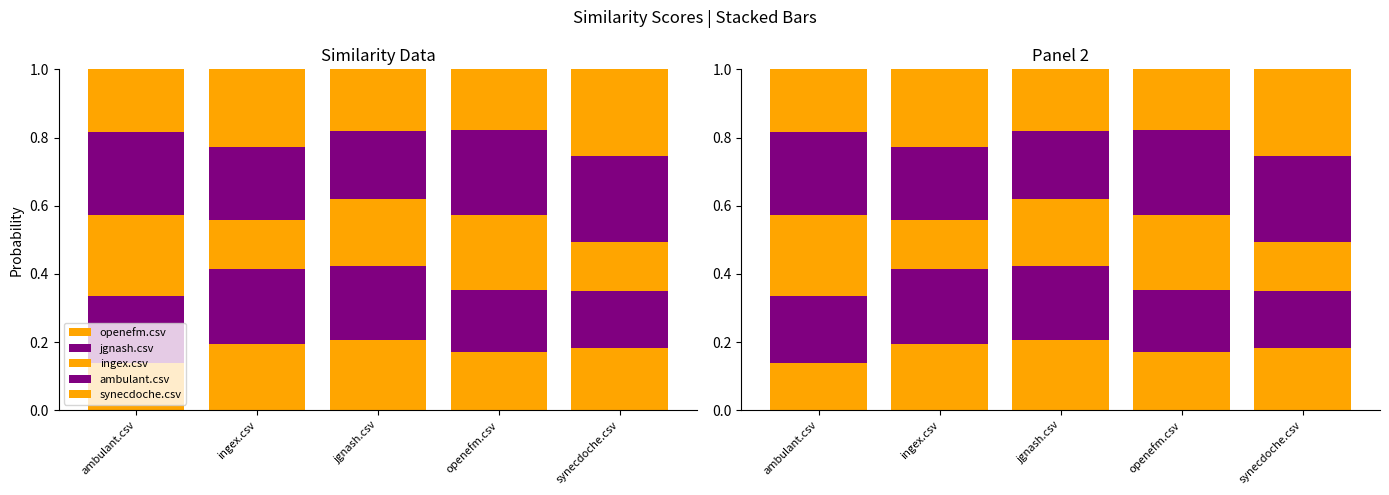

What is the sum of the jgnash.csv values at synecdoche.csv and jgnash.csv?

0.4